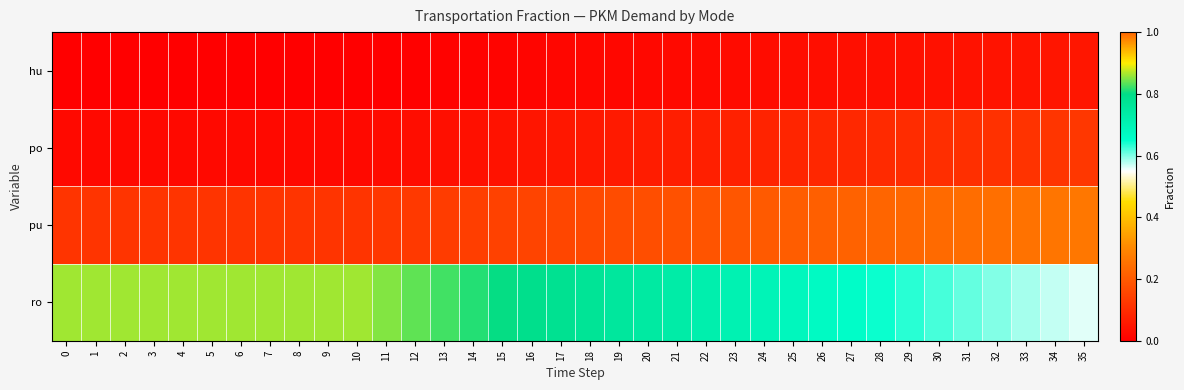

At which category is the sum across all series the highest?

21